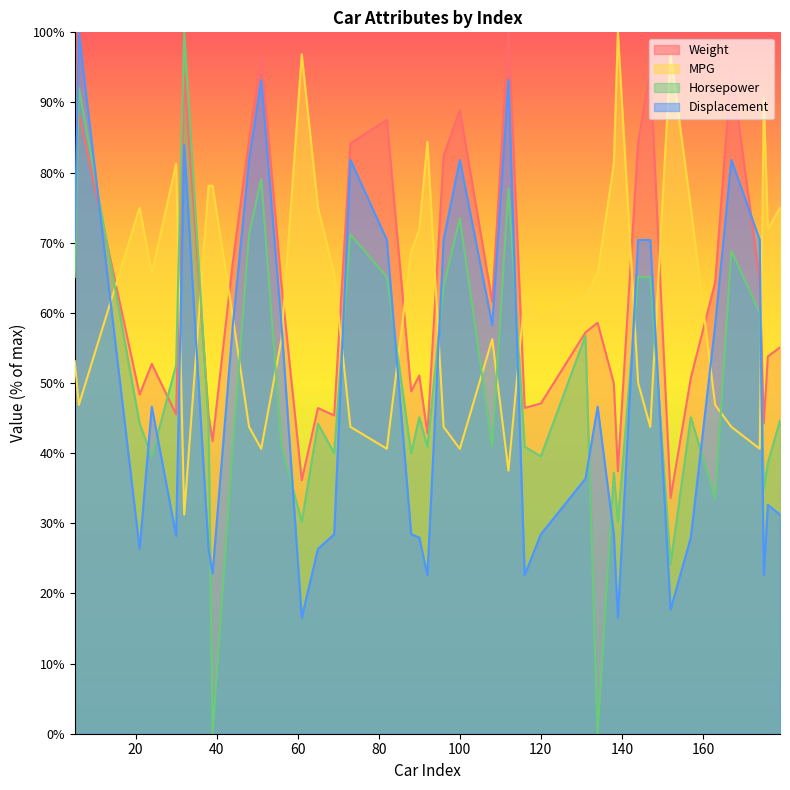

What are all the series names shown in the legend?

Weight, MPG, Horsepower, Displacement